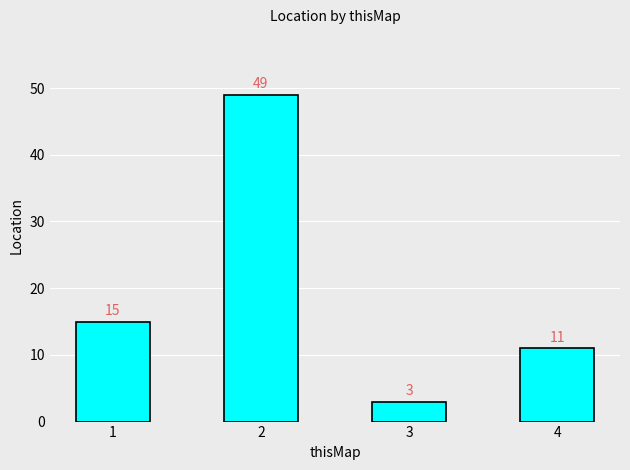

What is the value of the 3rd bar from the left?

3